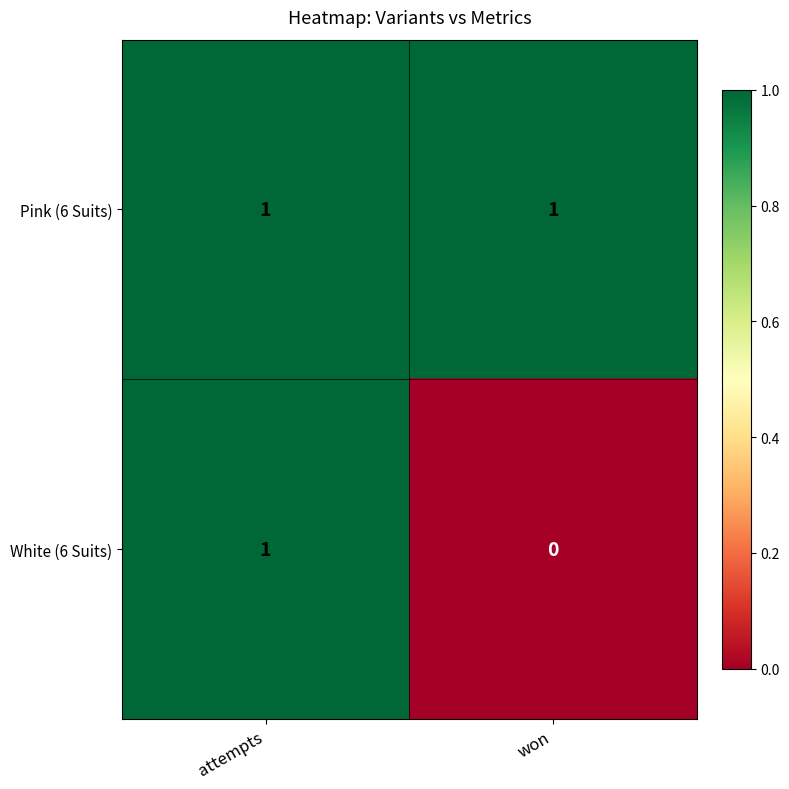

Reading right to left, extract all data points from this chart.

Pink (6 Suits): 1	1
White (6 Suits): 0	1